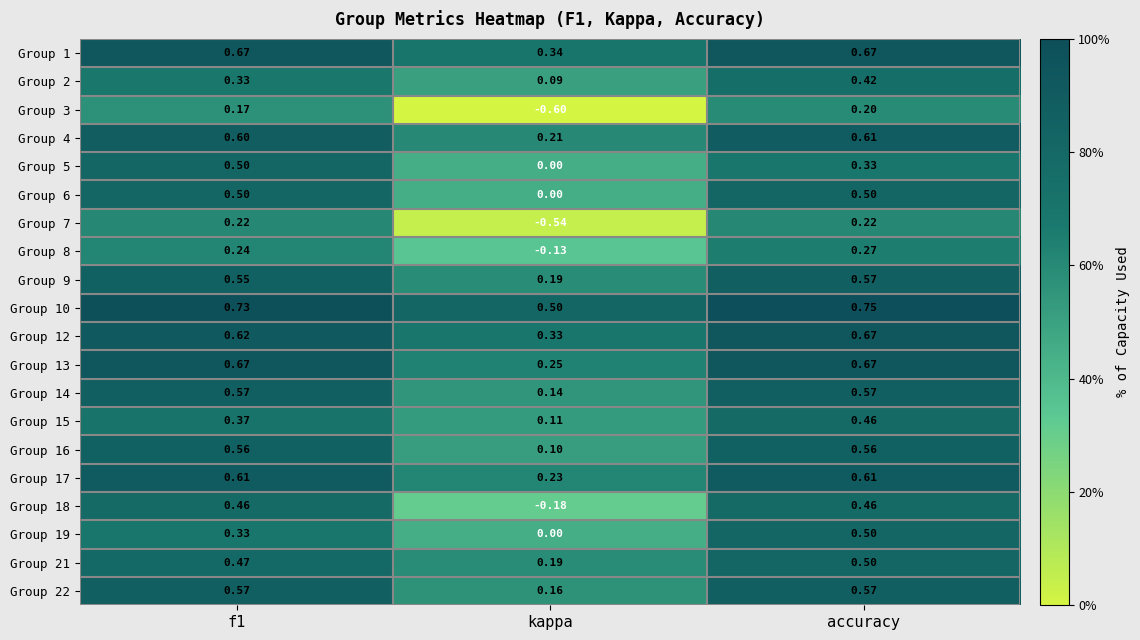

At which category is the sum across all series the highest?

accuracy